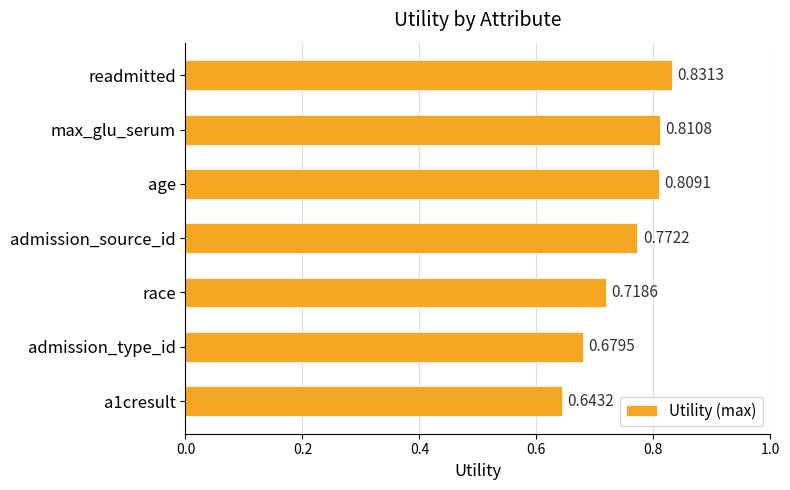

What is the label of the 4th bar from the top?

admission_source_id